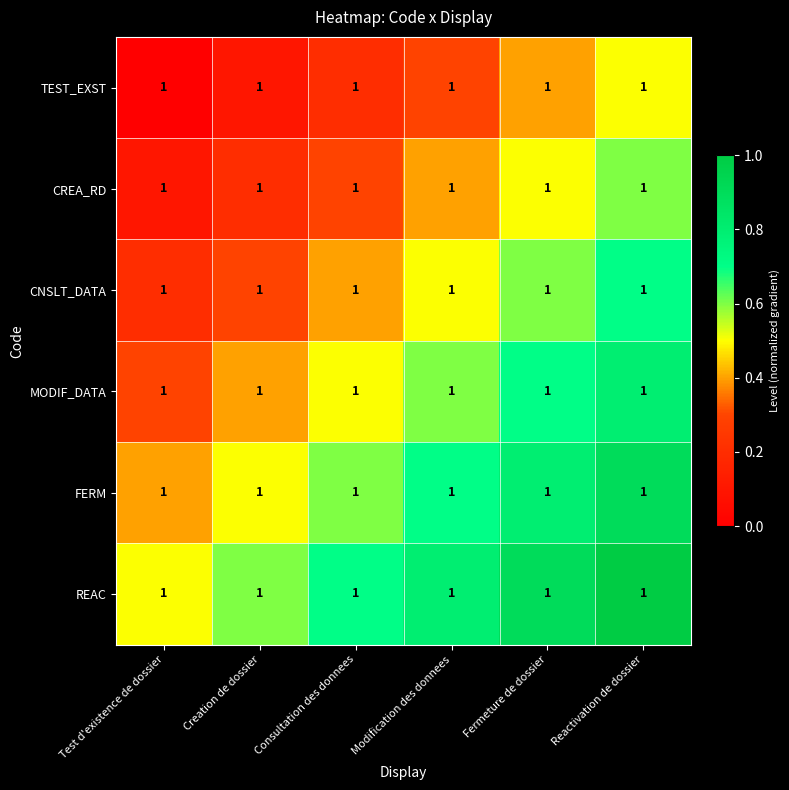

True or false: CREA_RD has a value of 0.2 at Consultation des donnees.

False